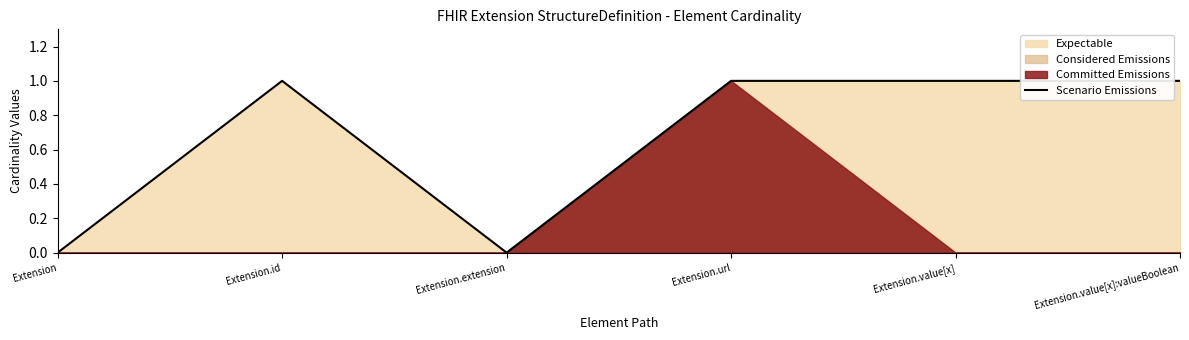

At which category does the data reach its first local valley?

Extension.extension